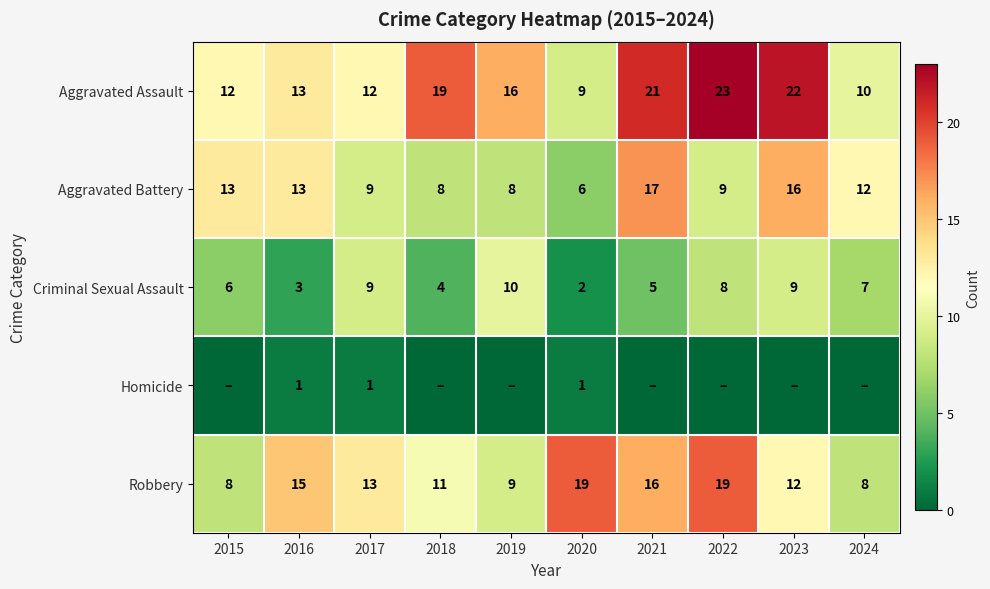

What is the sum of all Aggravated Battery values?

111